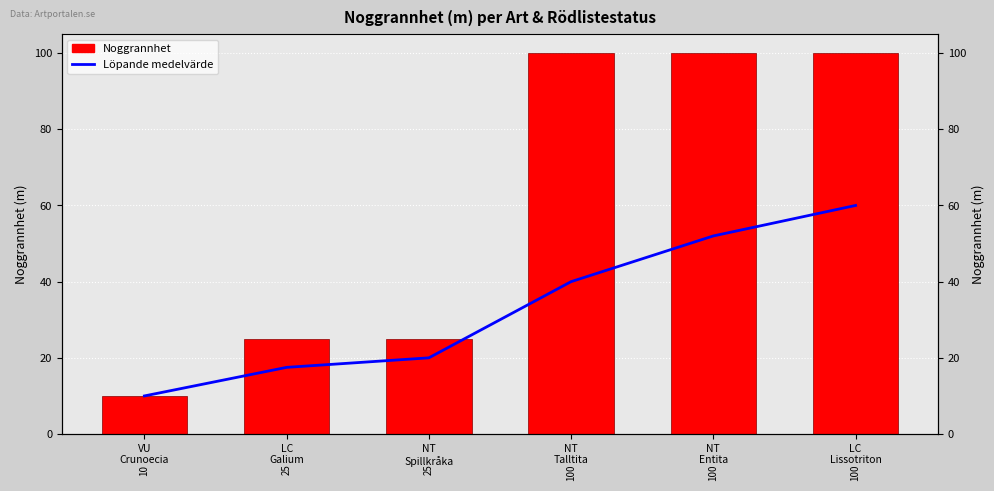

Is the value of Noggrannhet at NT
Talltita greater than the value of Löpande medelvärde at NT
Talltita?

Yes